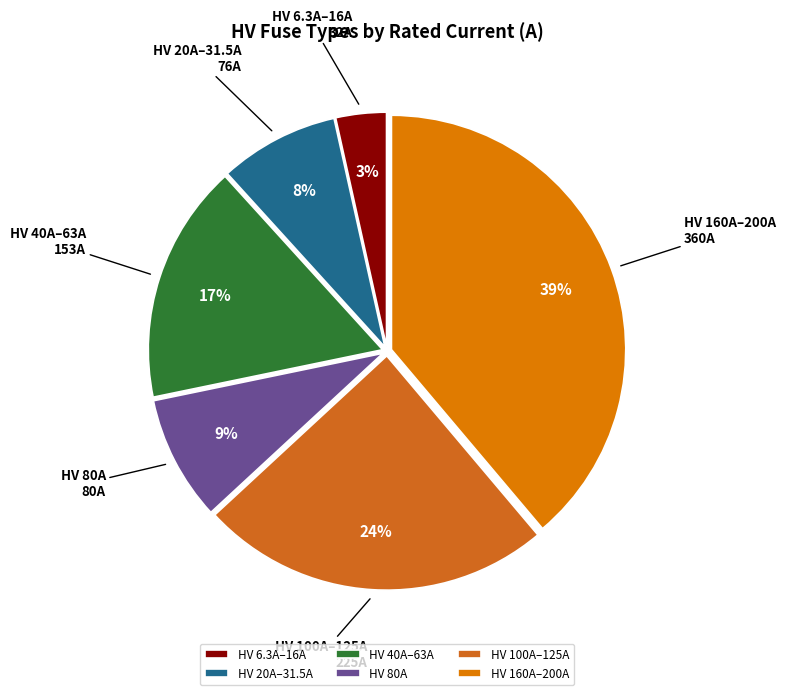

To the nearest percent, what is the difference between the HV 80A and HV 160A–200A slice percentages?

30%